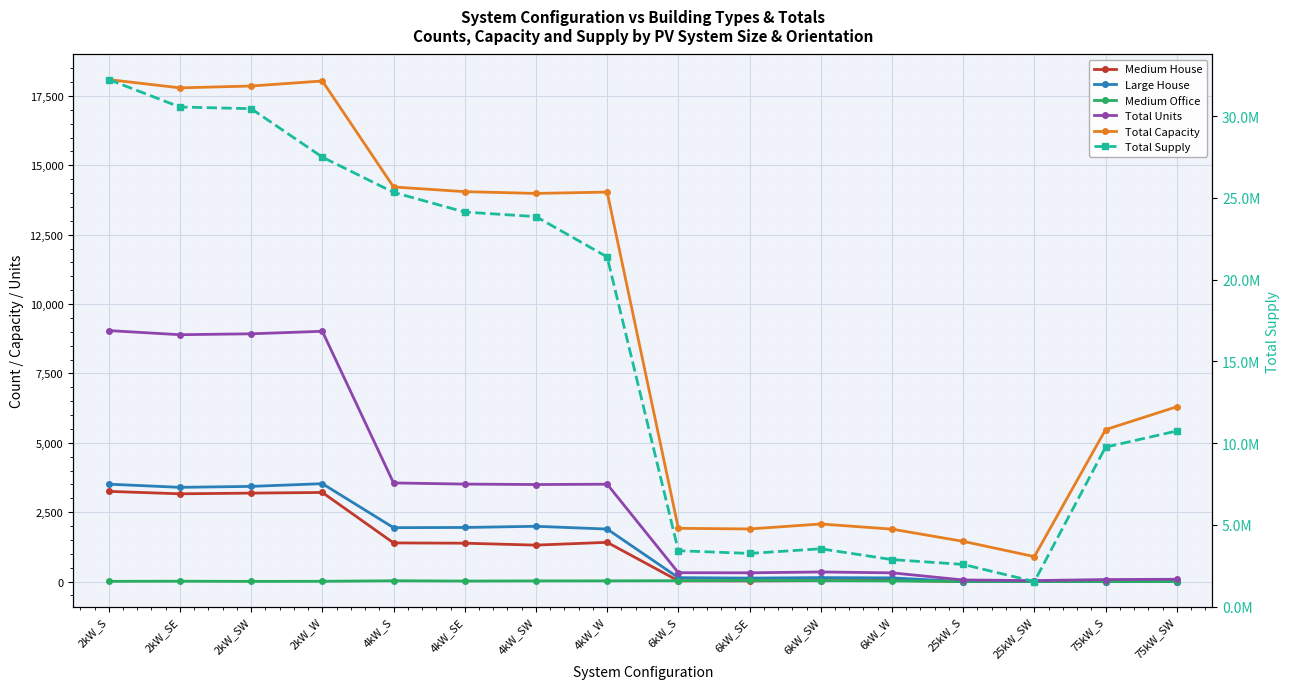

What is the maximum value for Total Capacity?

18090.0